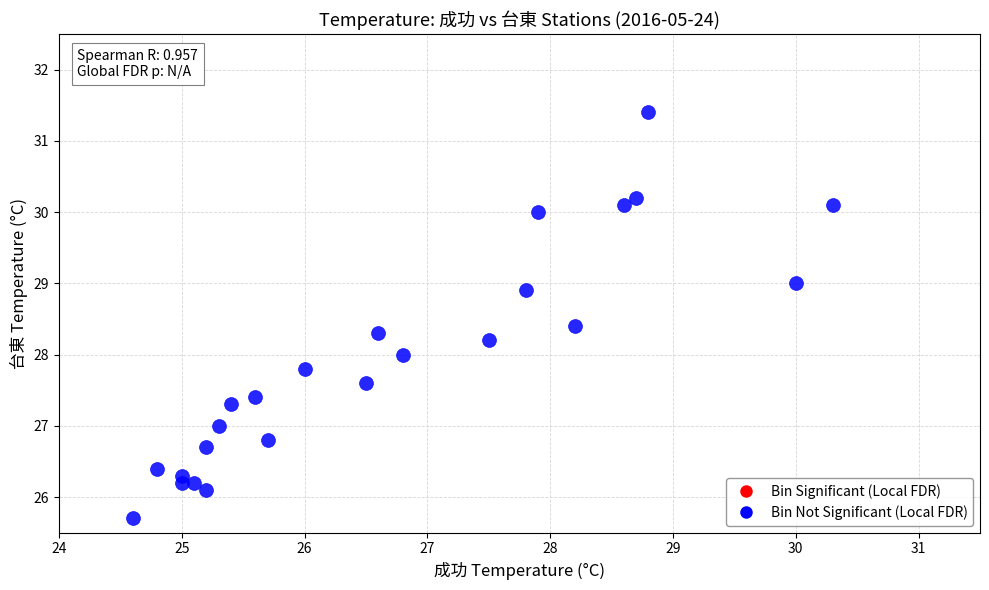

What is the range of Y values (max minus min)?

5.7